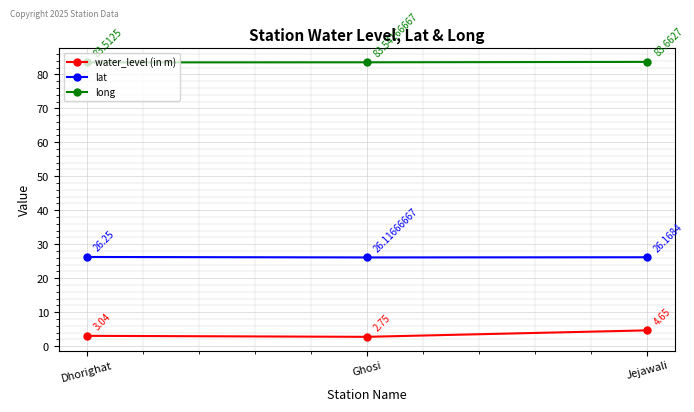

What is the label of the 3rd point from the right?

Dhorighat